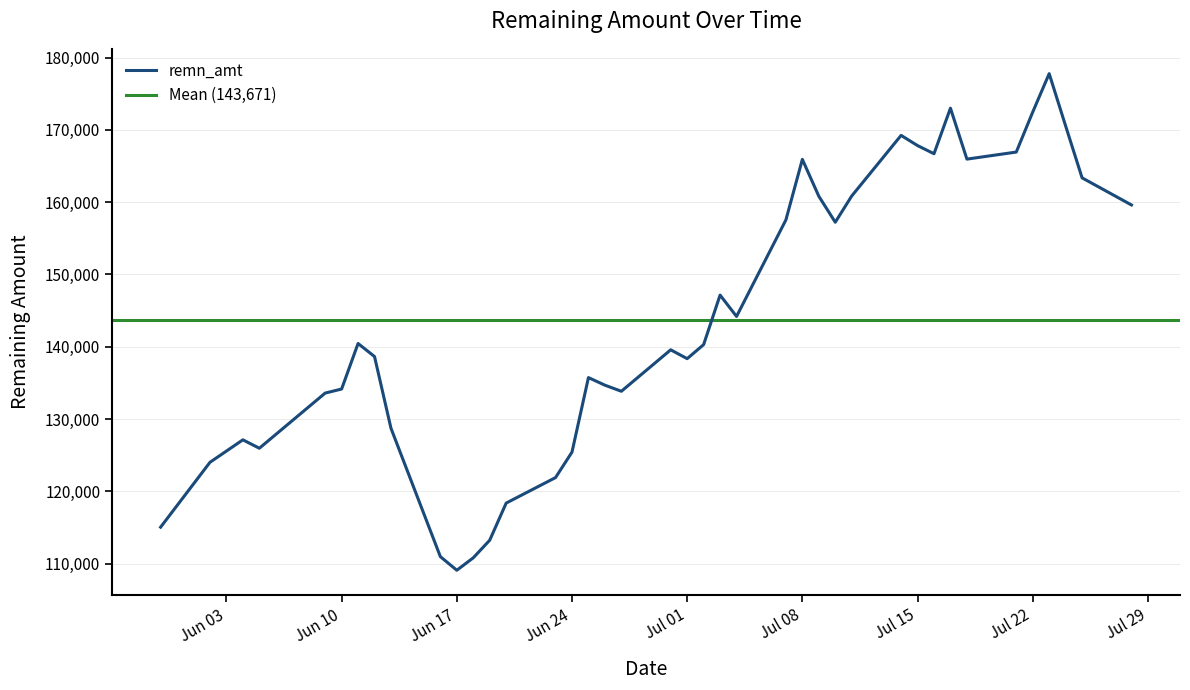

What is the label of the 34th point from the right?

2025-06-11